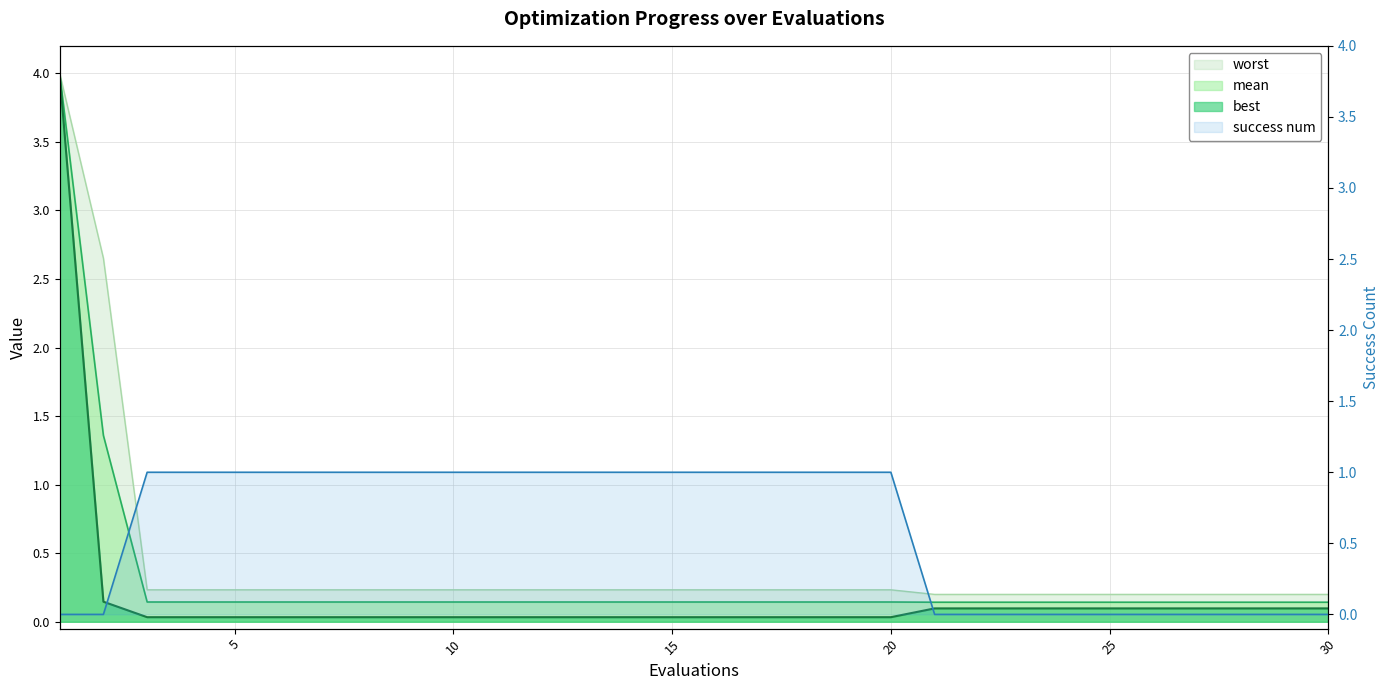

Where is success num nearest to the value 0?

1